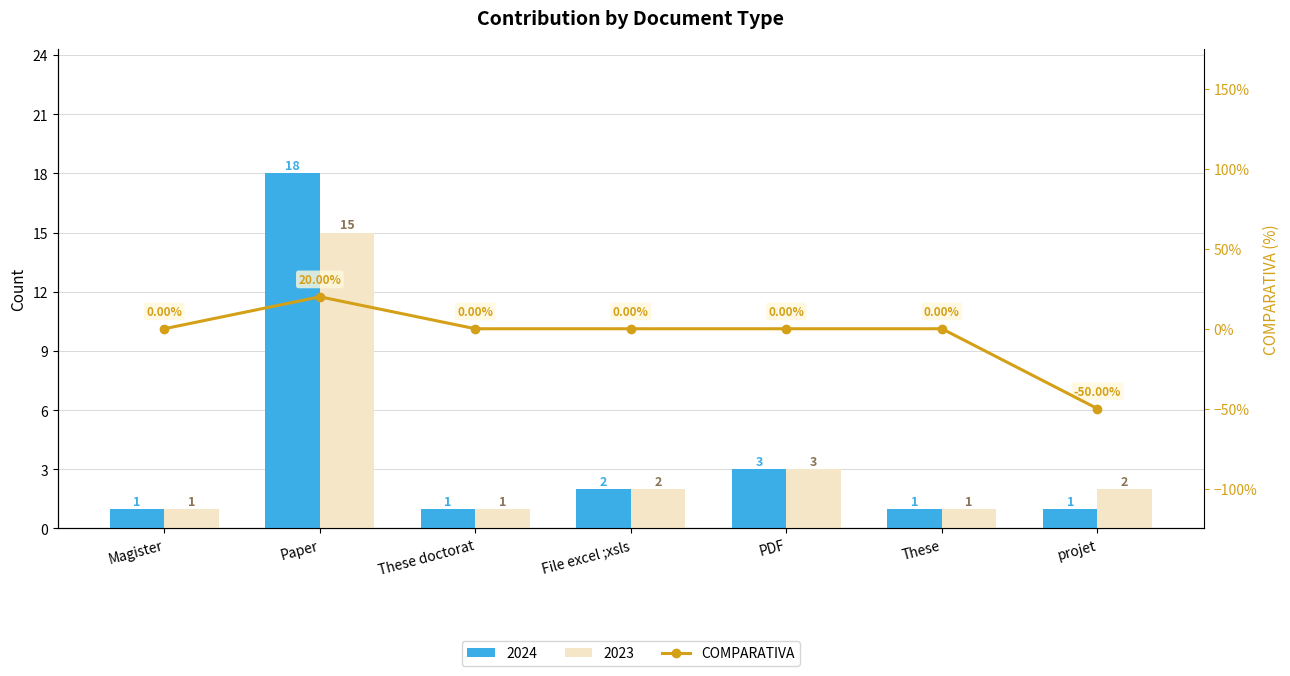

Rank the categories by value from lowest to highest.

projet, Magister, These doctorat, File excel ;xsls, PDF, These, Paper